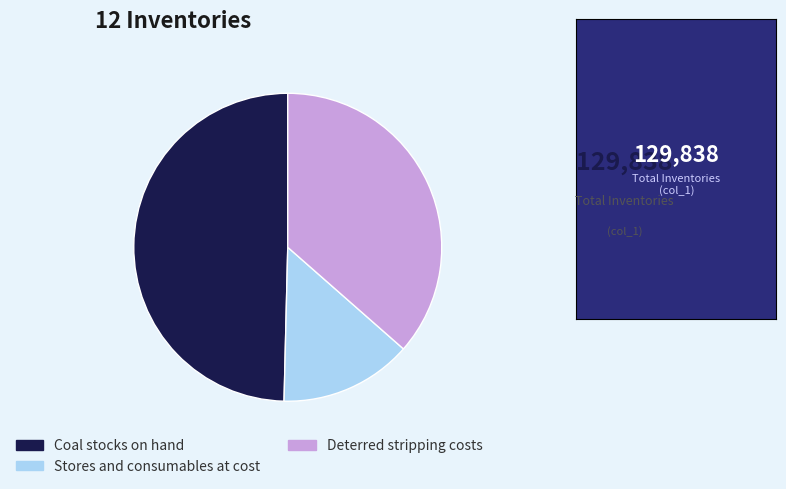

Rank the categories by value from highest to lowest.

Coal stocks on hand, Deterred stripping costs, Stores and consumables at cost